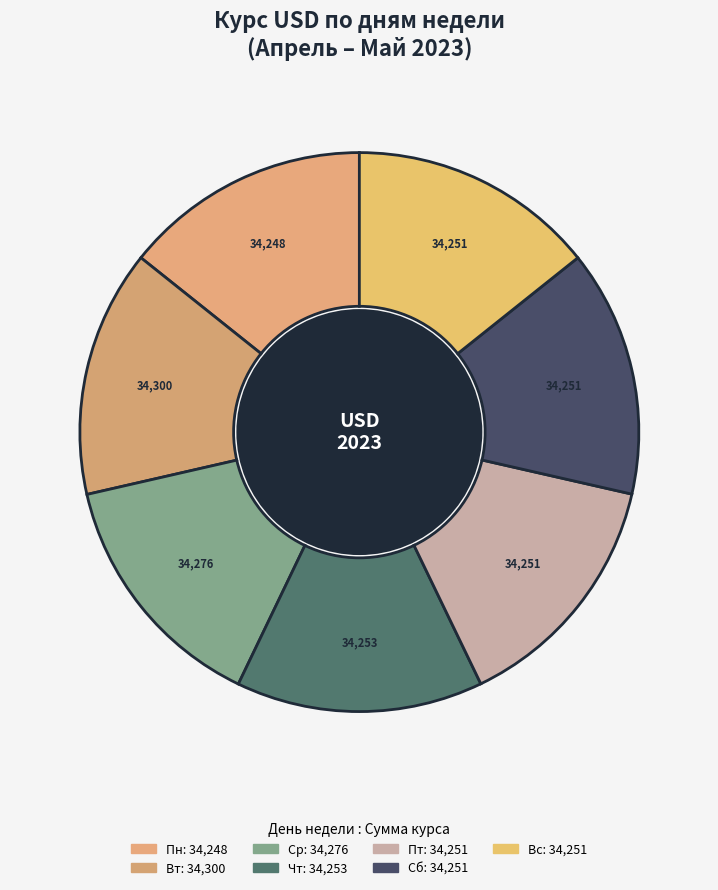

Count the number of slices in the pie.

7